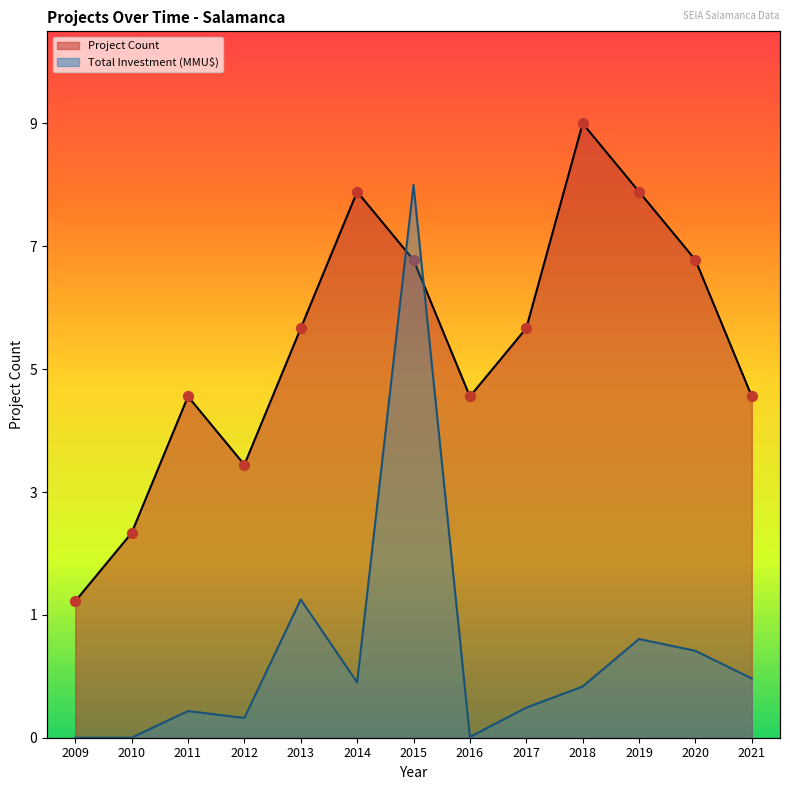

Which series reaches the maximum Y coordinate?

Project Count